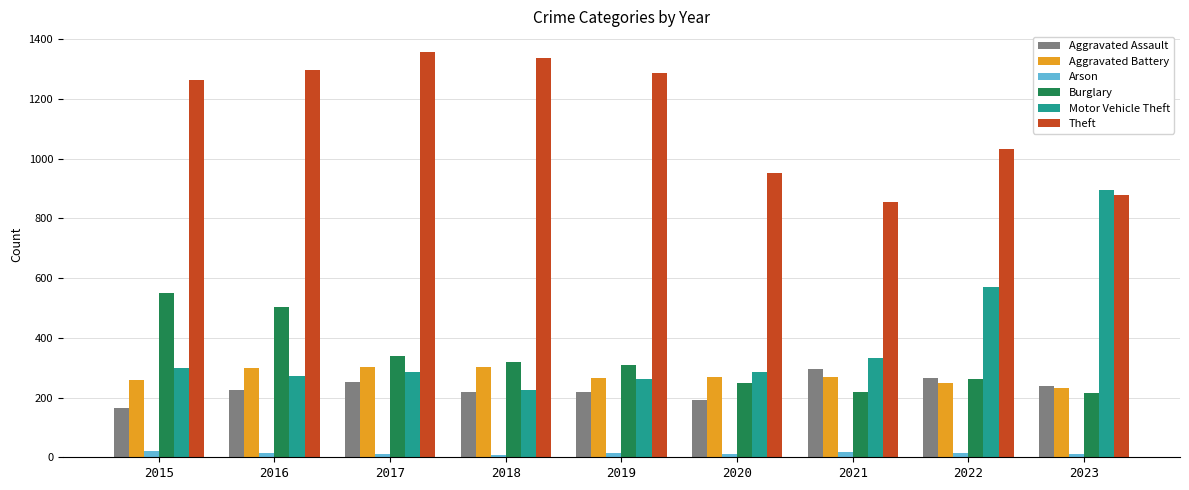

Which series has the largest total across all categories?

Theft